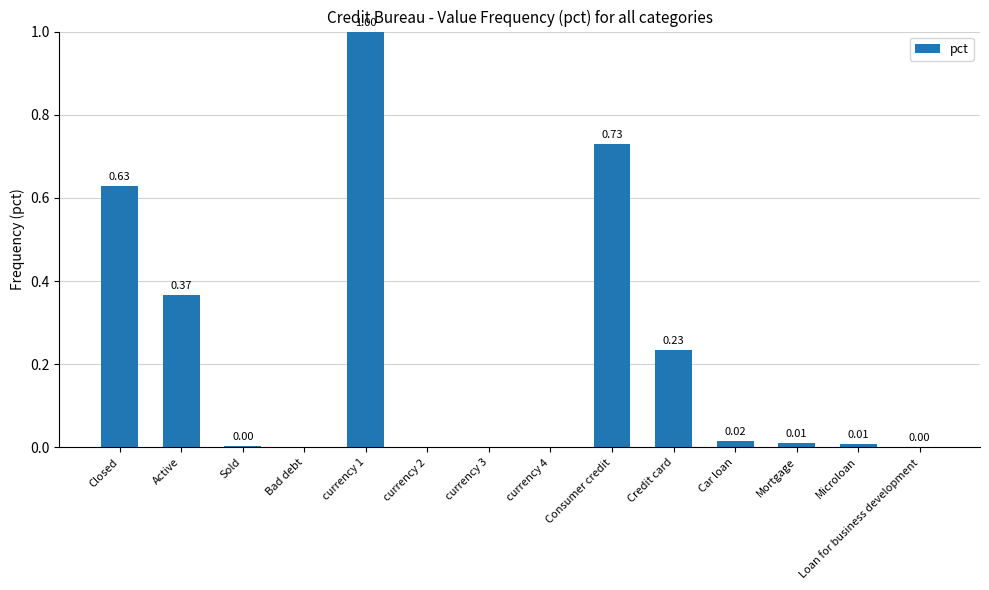

What is the sum of all values?

3.0